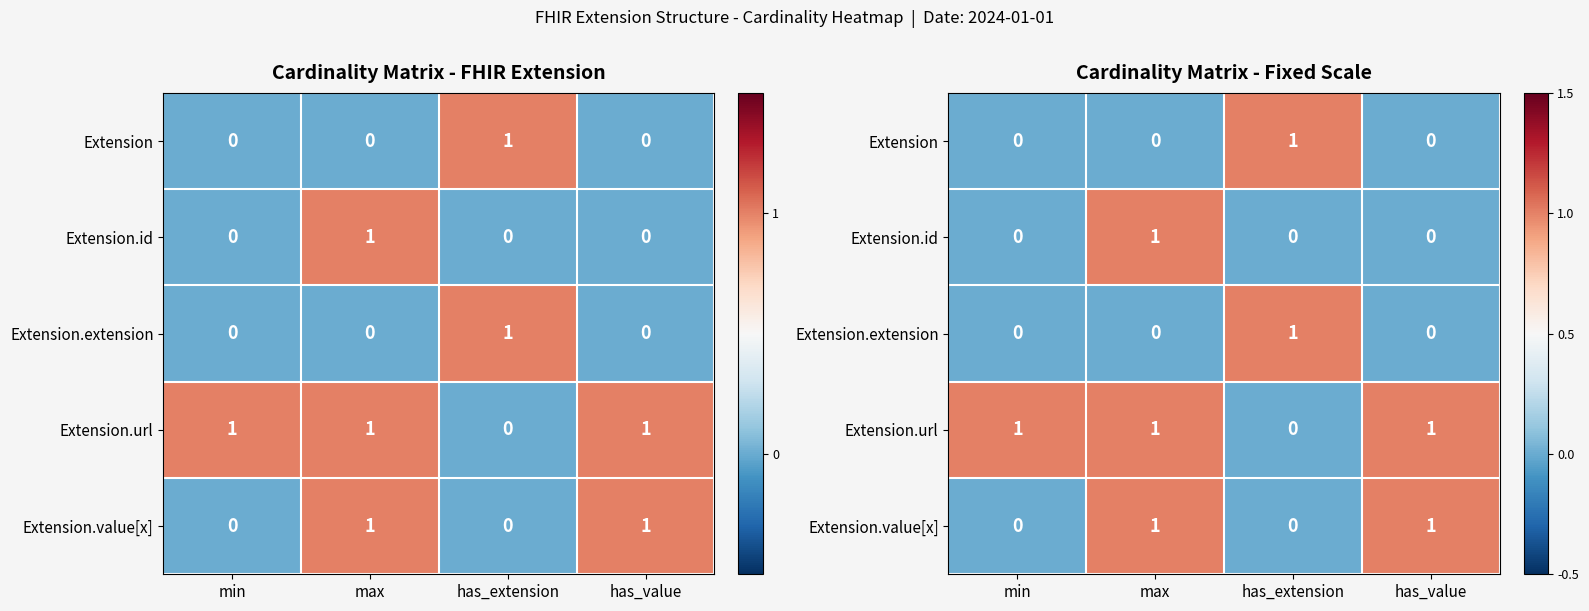

At which label does Extension.extension reach its peak?

has_extension